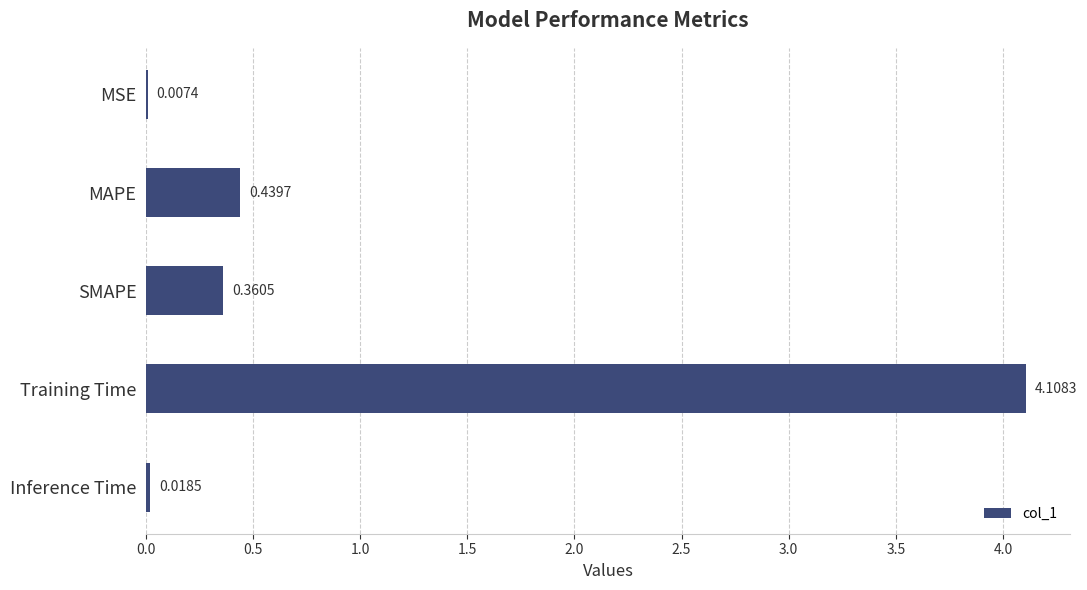

At which label is the value closest to 2?

MAPE